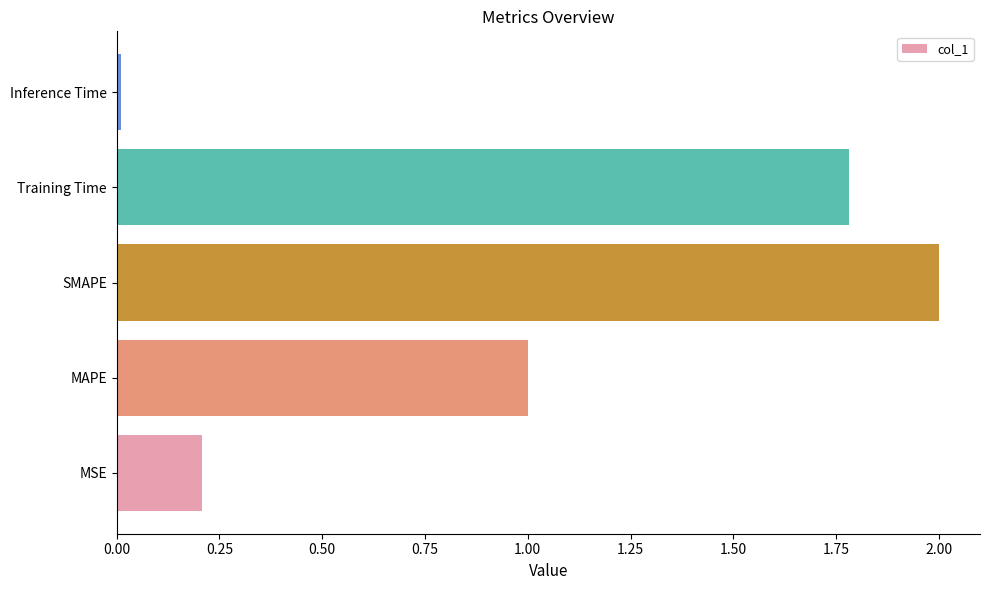

Which label corresponds to the largest value in the chart?

SMAPE